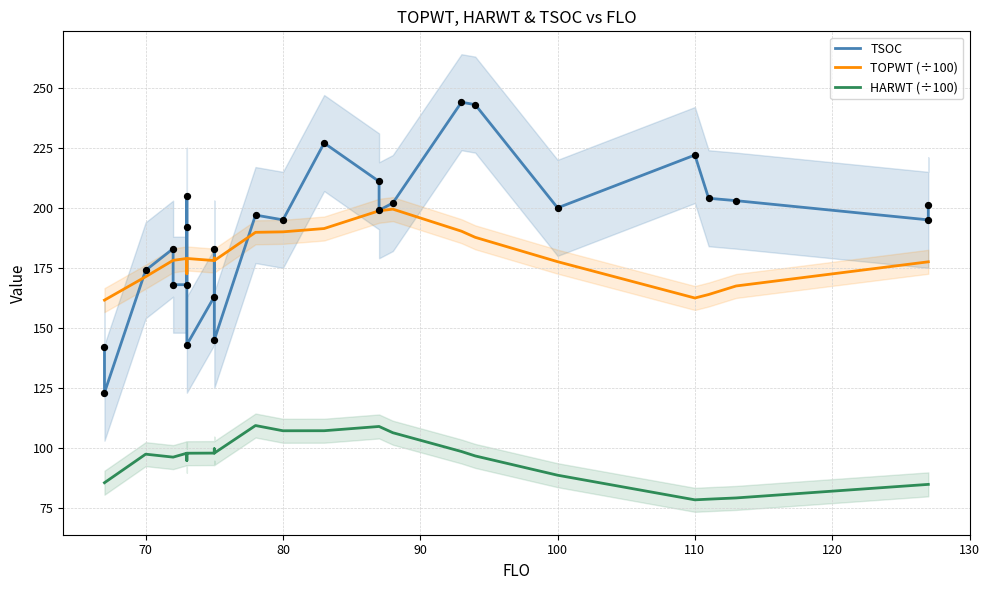

Which series has the largest total across all categories?

TSOC